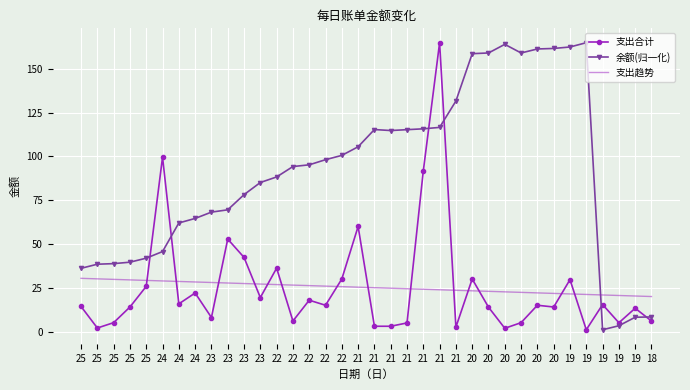

What are all the series names shown in the legend?

支出合计, 余额(归一化), 支出趋势